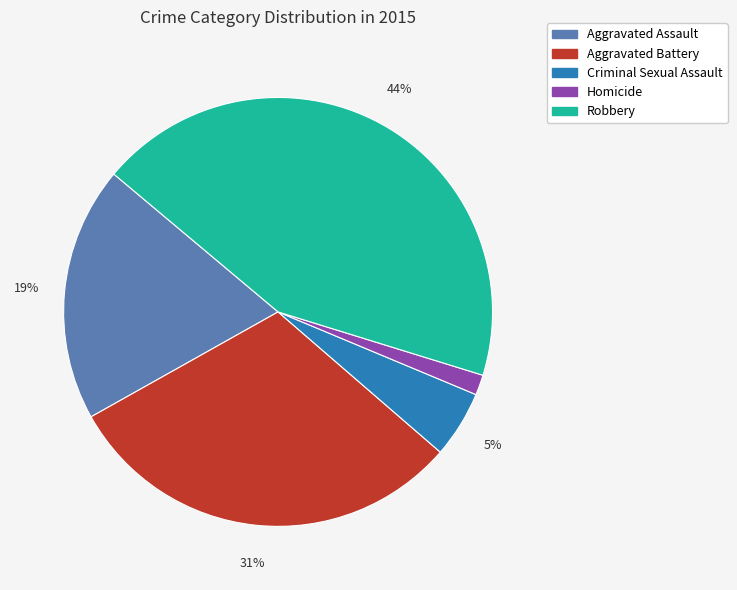

To the nearest percent, what is the combined percentage of Criminal Sexual Assault and Aggravated Assault?

24%